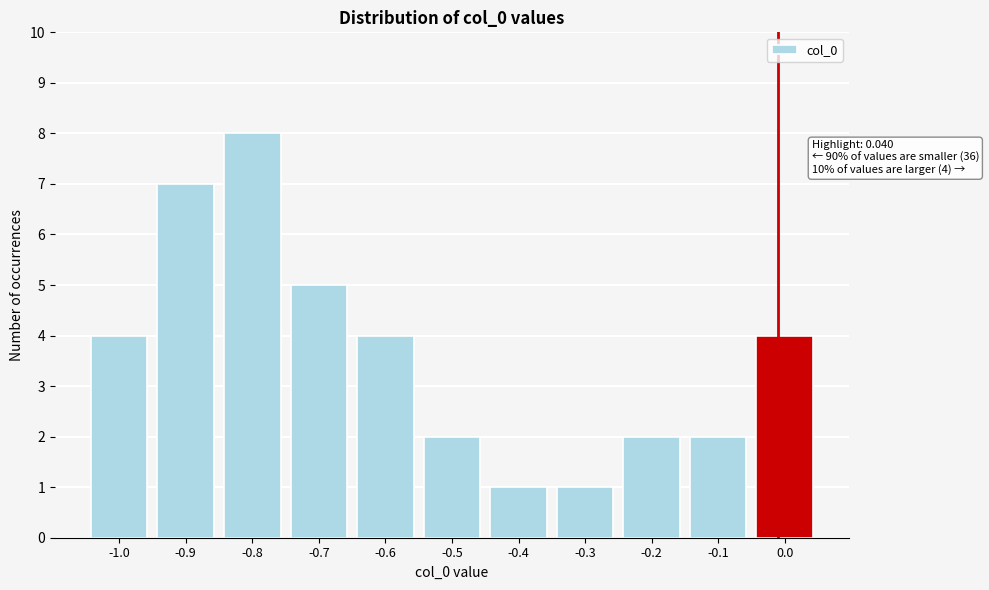

Reading left to right, what are all the values shown in this chart?

-1.0=4	-0.9=7	-0.8=8	-0.7=5	-0.6=4	-0.5=2	-0.4=1	-0.3=1	-0.2=2	-0.1=2	0.0=4